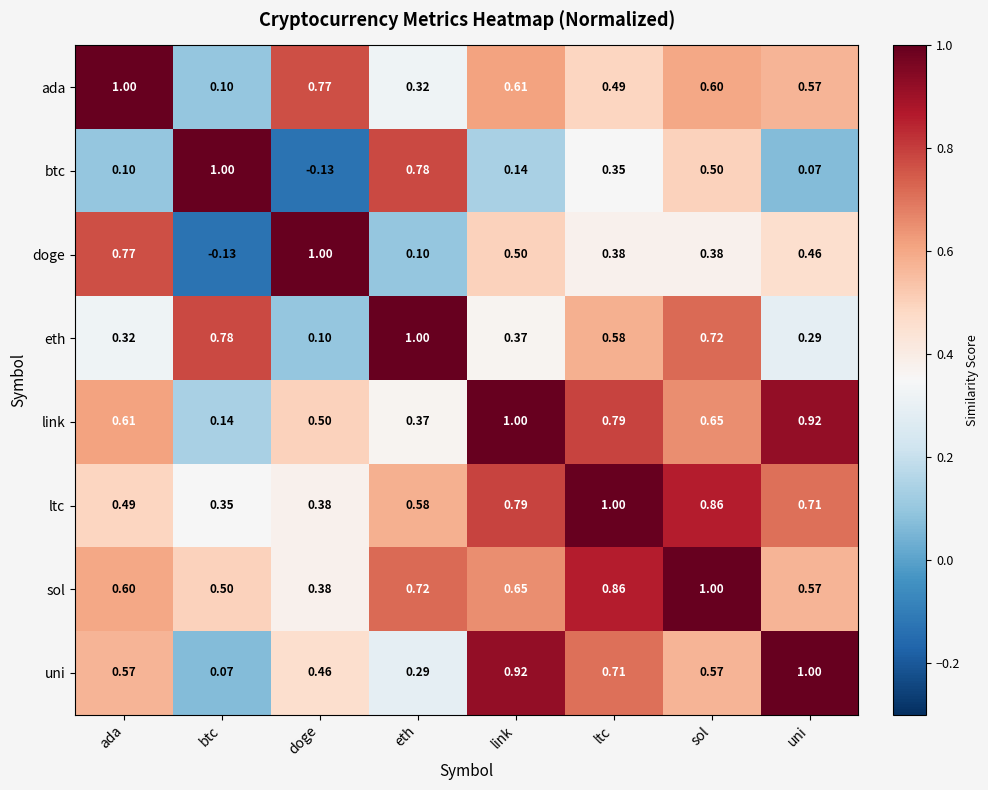

At how many categories does at least one series exceed 0?

8